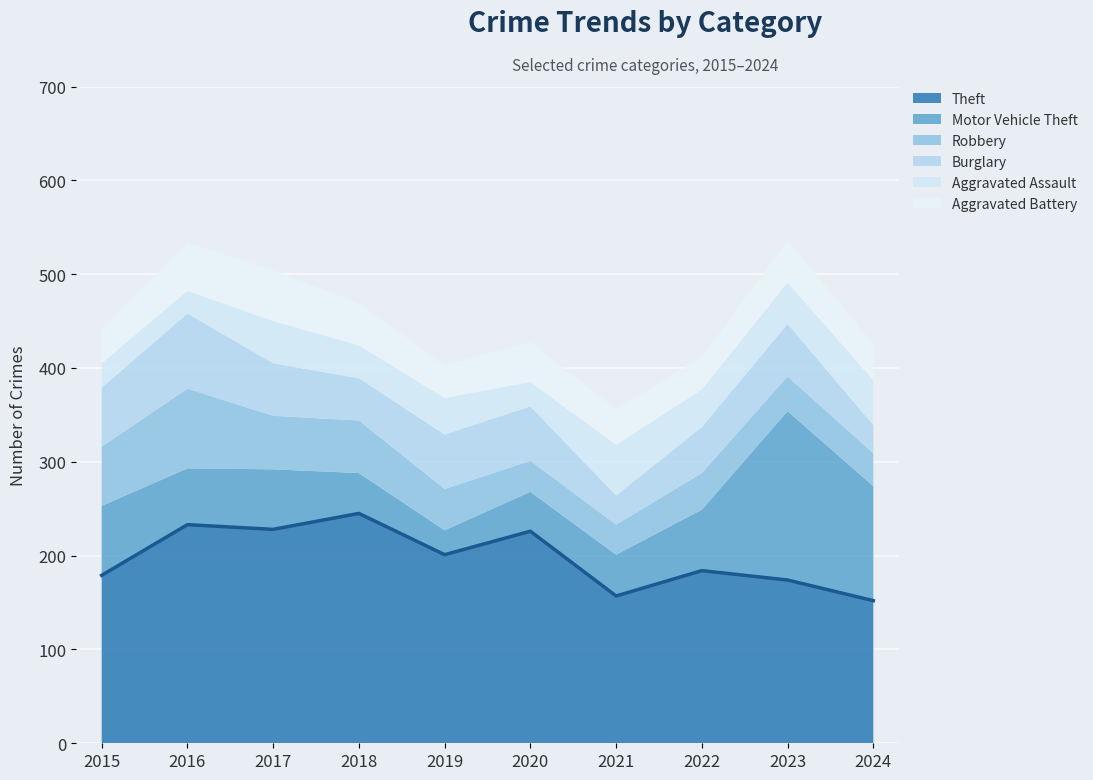

What is the difference between the values at 2015 and 2016?

54